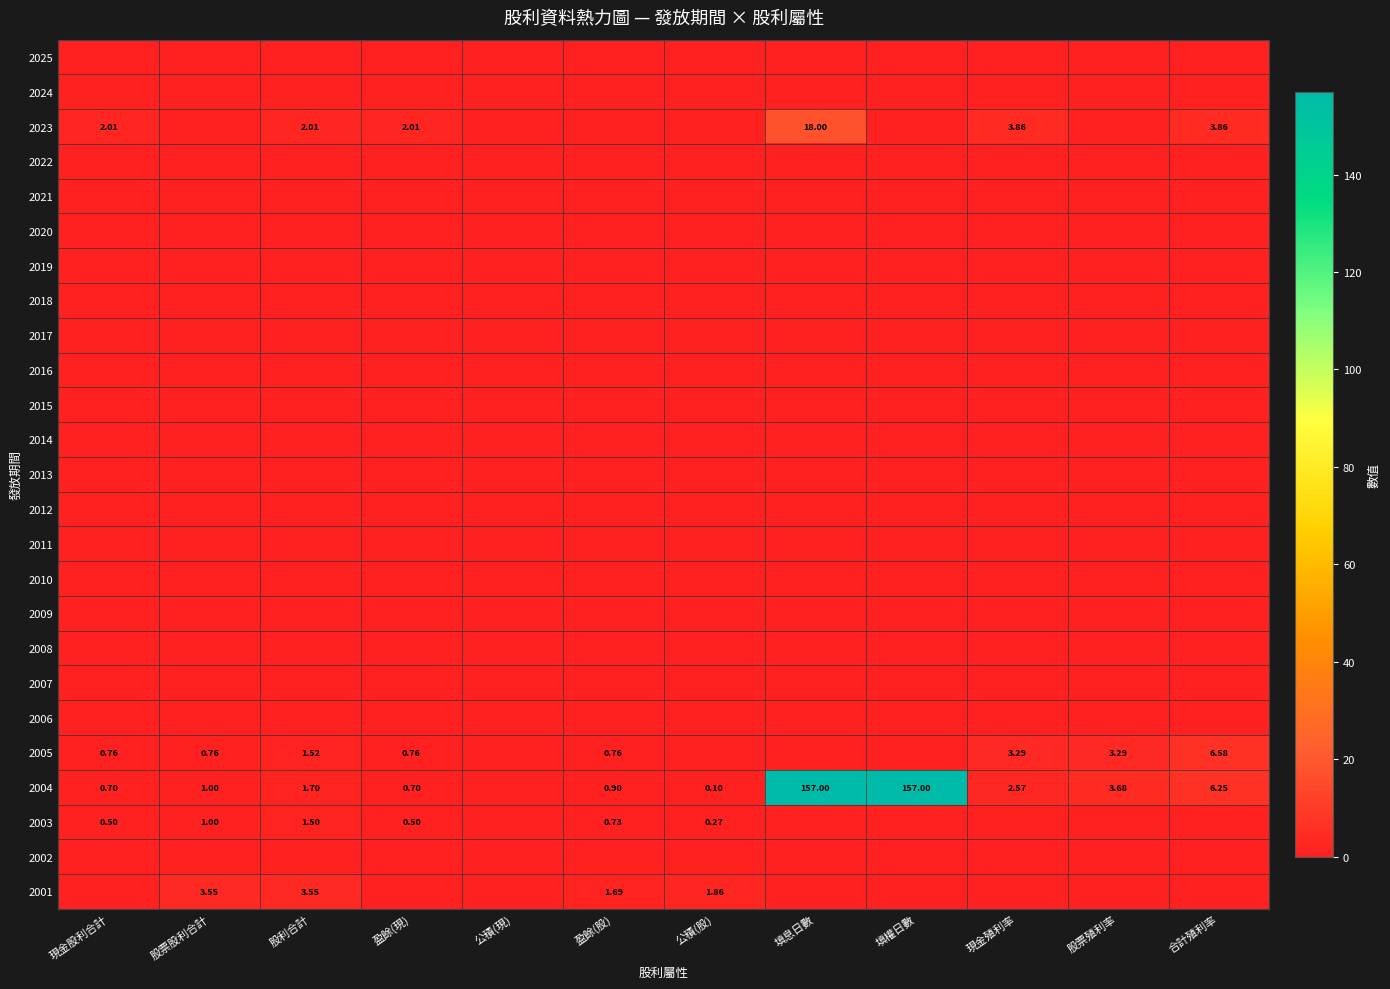

Rank the series at 合計殖利率 from lowest to highest value.

2025, 2024, 2022, 2021, 2020, 2019, 2018, 2017, 2016, 2015, 2014, 2013, 2012, 2011, 2010, 2009, 2008, 2007, 2006, 2003, 2002, 2001, 2023, 2004, 2005